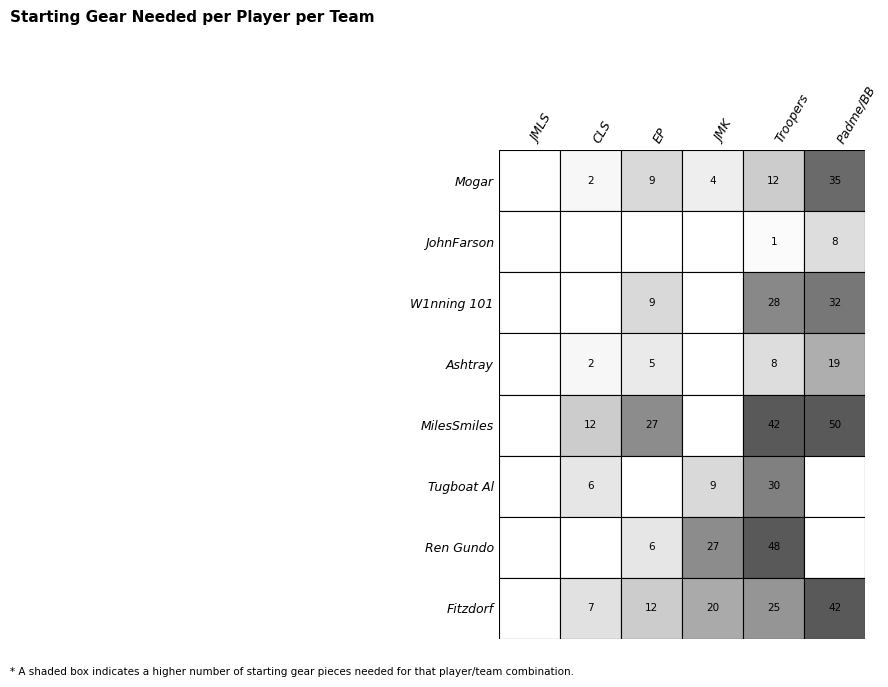

Which series has the largest range (max minus min)?

MilesSmiles